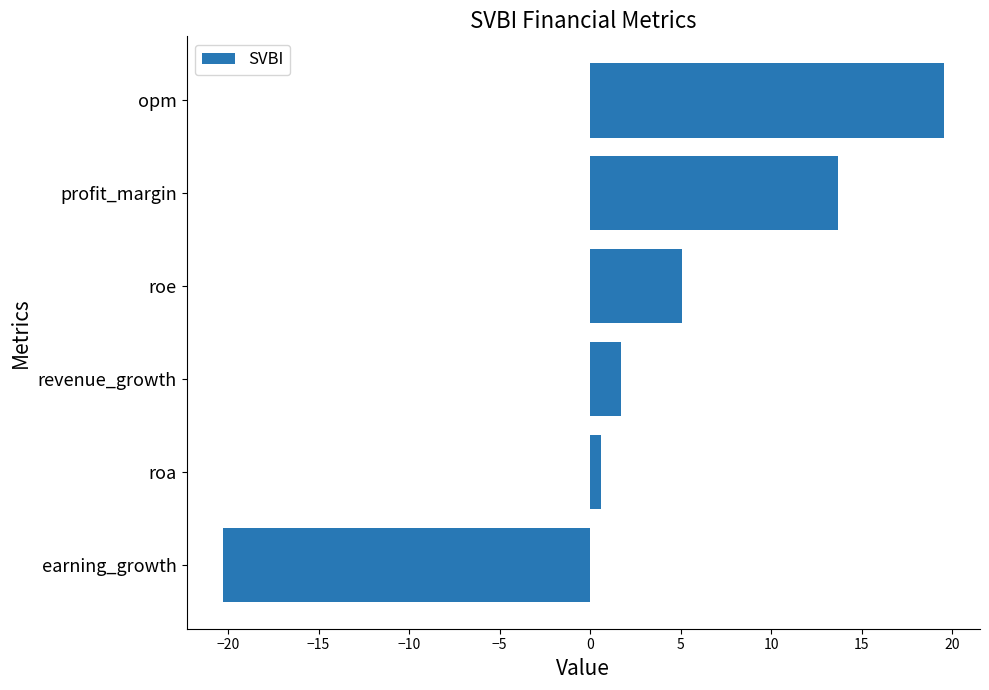

True or false: the data shows 13.7 at profit_margin.

True